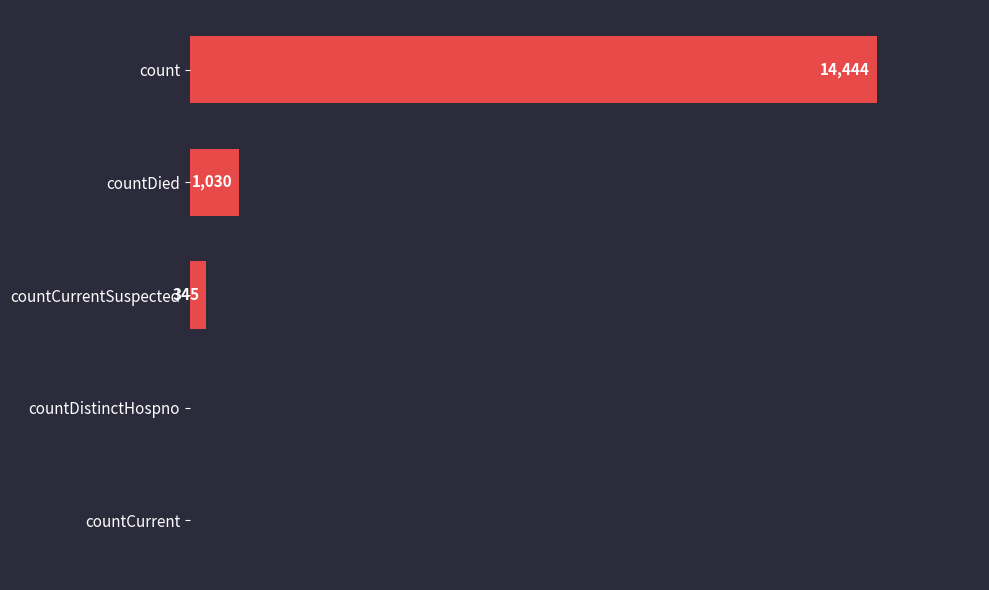

Between countDied and count, which is larger?

count